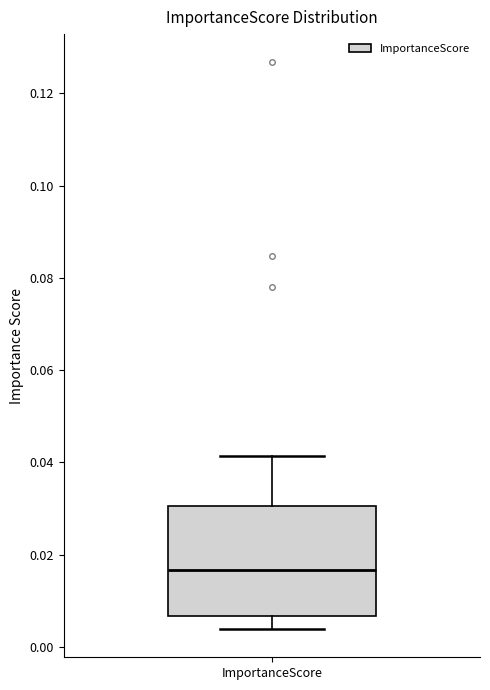

Where is the lower edge of the box for ImportanceScore on the y-axis? The values are not printed on the chart, so give them approximately, as read against the axis.

0.006